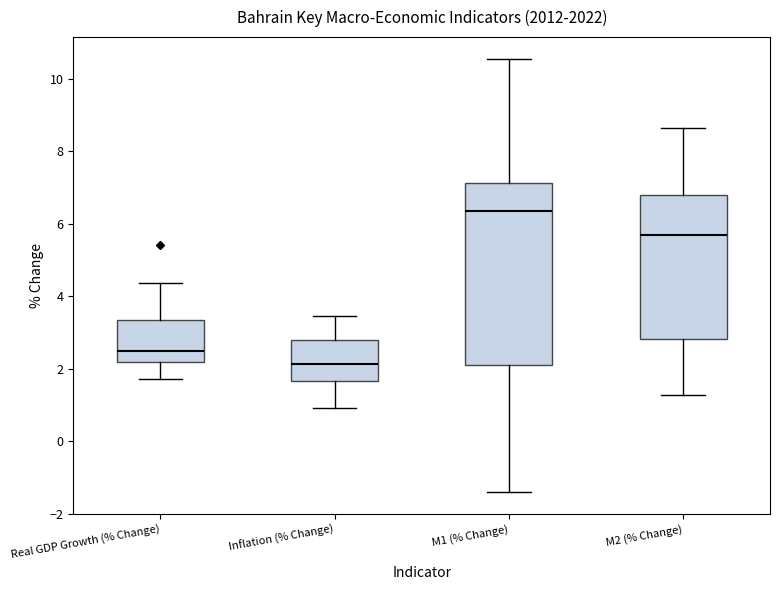

Comparing the boxes themselves (not the whiskers), which one is the tallest?

M1 (% Change)